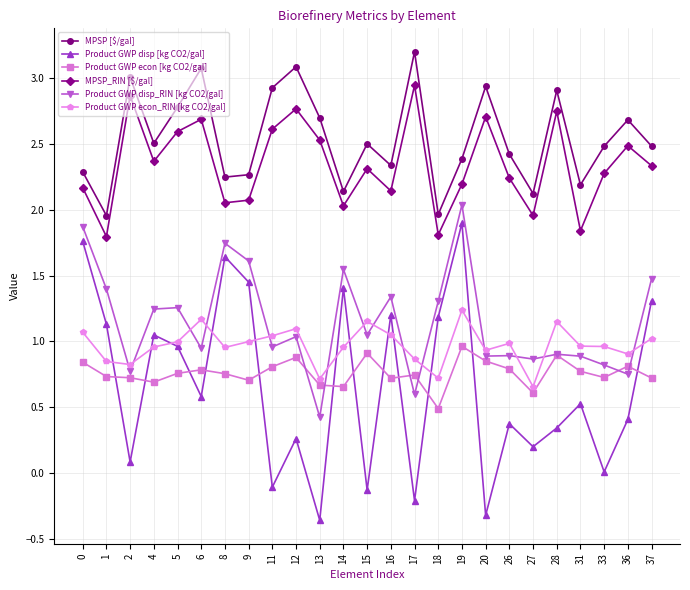

Between 11 and 14, which series saw the biggest shift?

Product GWP disp [kg CO2/gal]